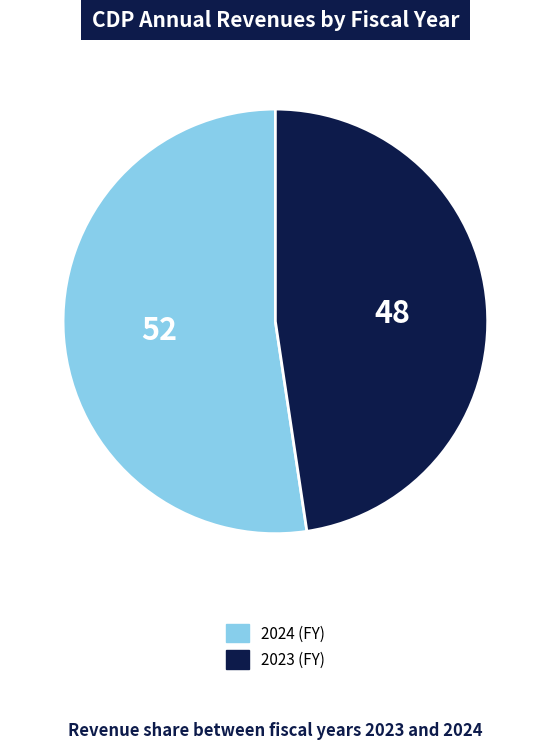

What is the ratio of the value at 2023 to the value at 2024?

0.9